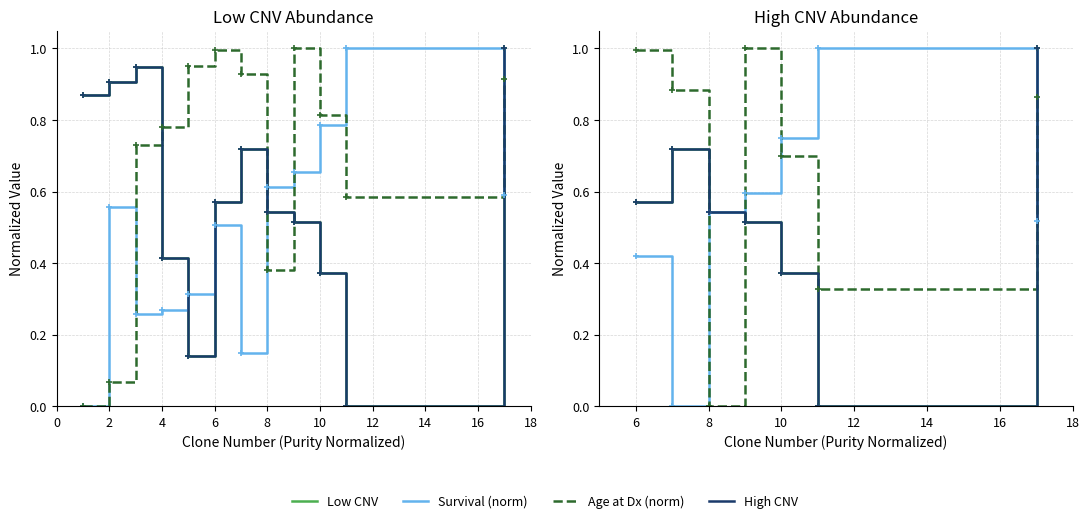

What is the difference between the highest and lowest values at 6?

0.5